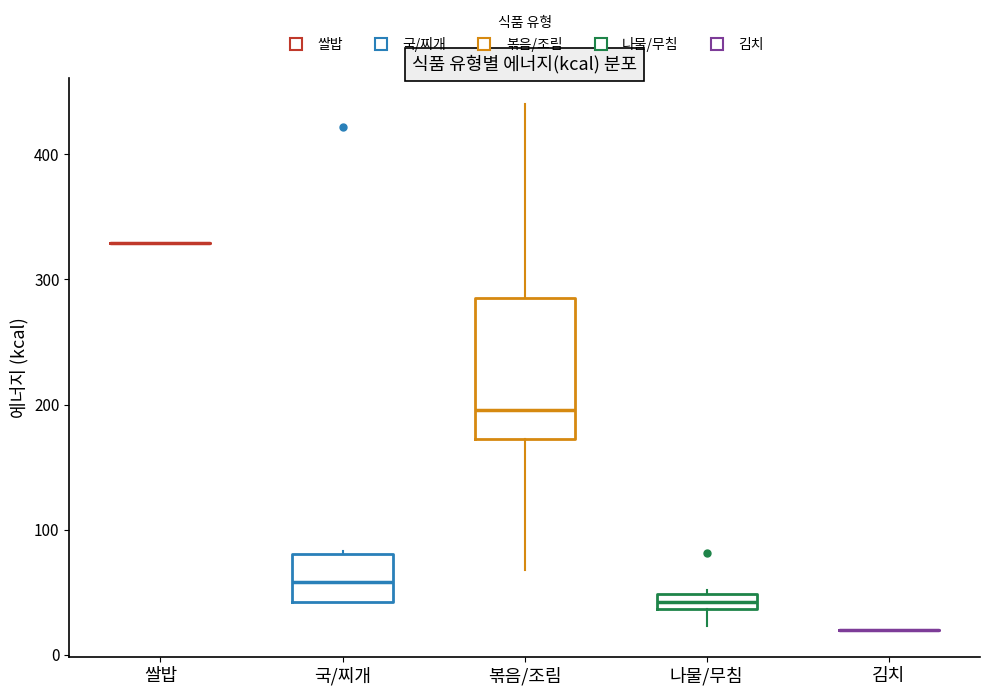

Comparing the boxes themselves (not the whiskers), which one is the tallest?

볶음/조림